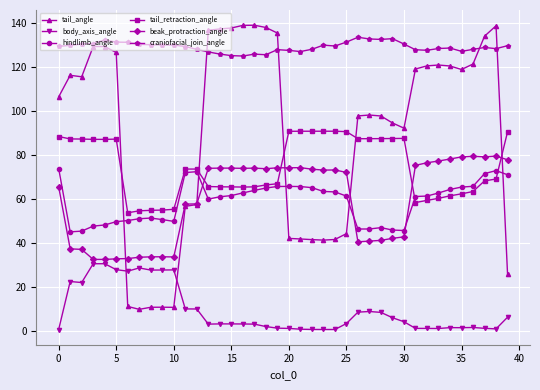

True or false: craniofacial_join_angle and body_axis_angle intersect in this chart.

False